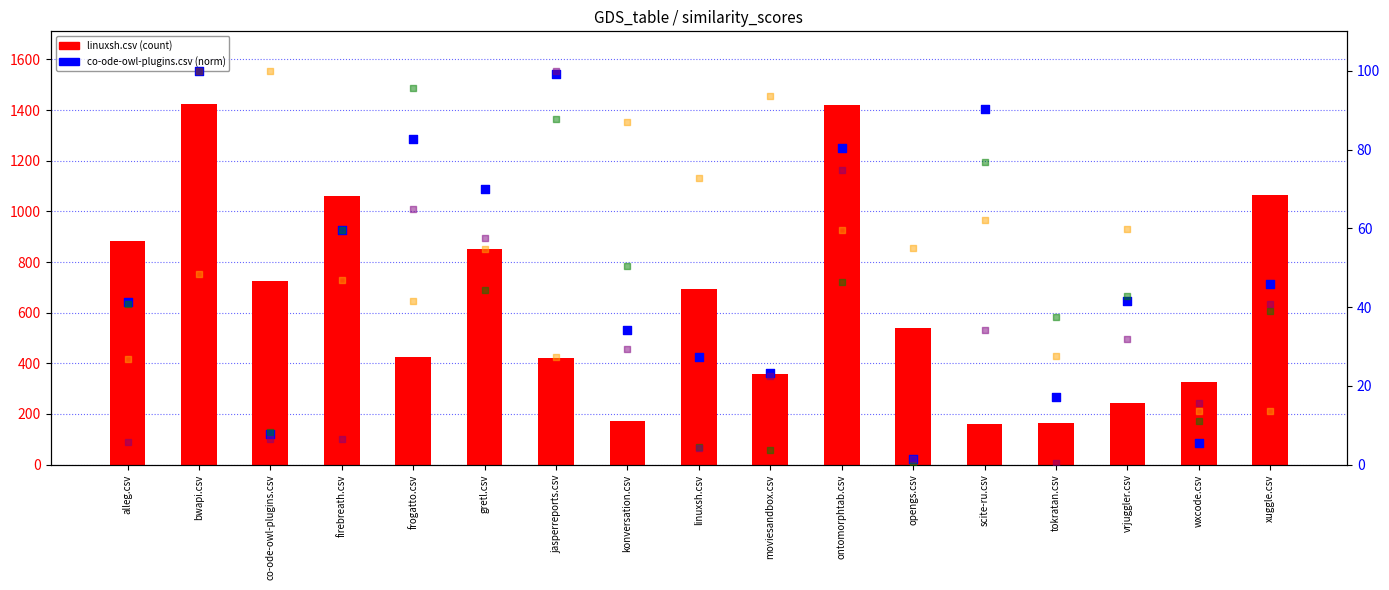

Which series has the largest Y range (max minus min)?

linuxsh.csv